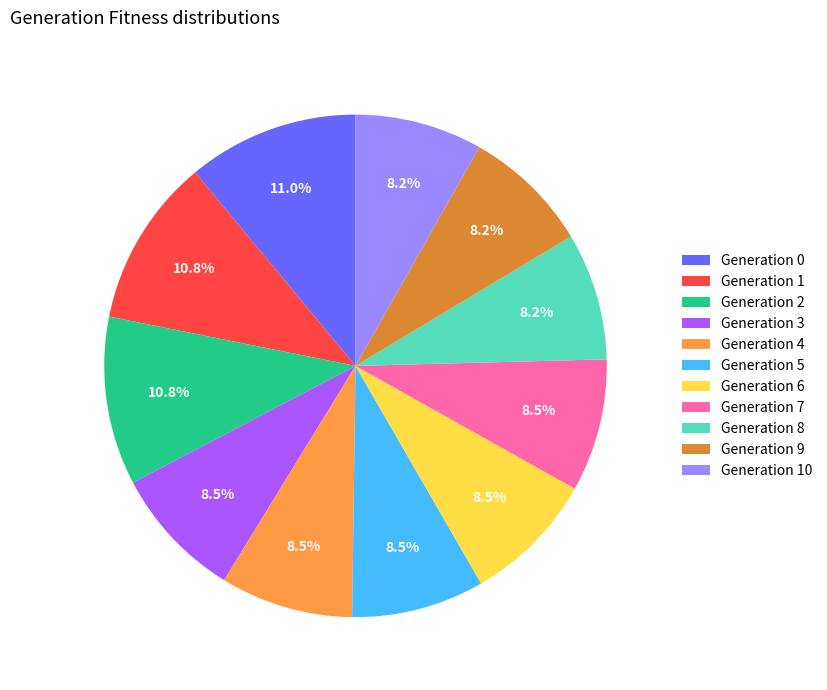

What portion of the pie excludes Generation 3?

91.5%